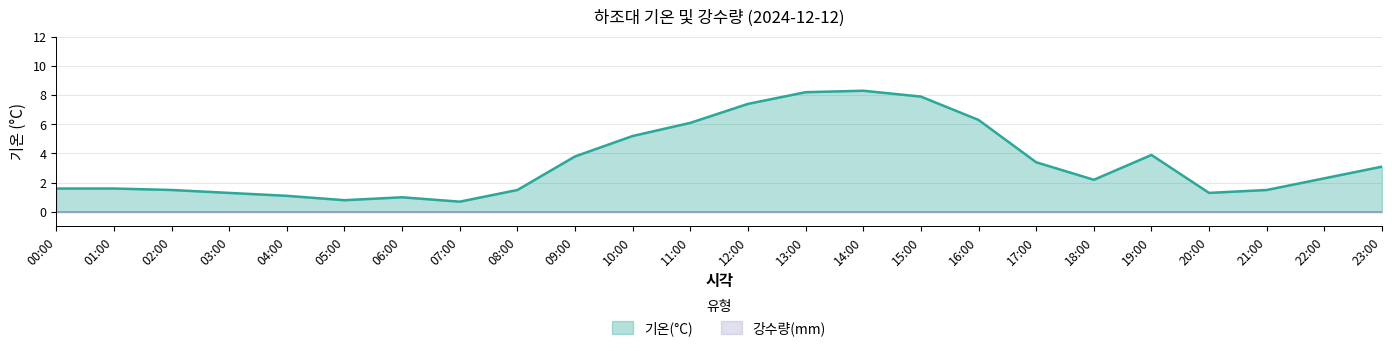

How many points are higher than both their immediate neighbors (excluding endpoints)?

3